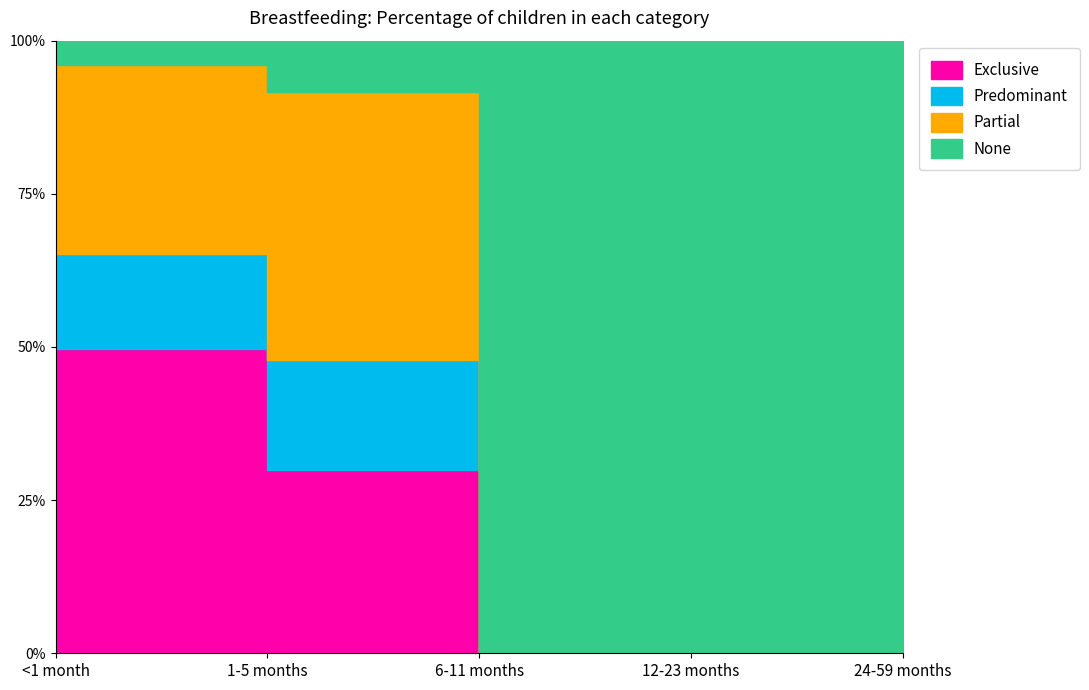

What is the difference between the maximum and second lowest values in the None series?

0.9